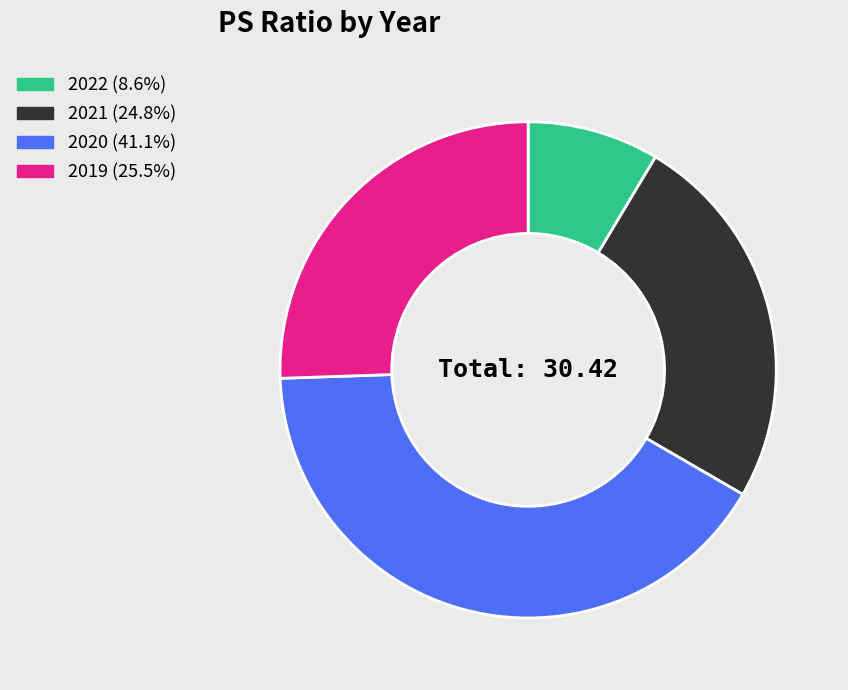

Is there any slice that represents more than half of the pie?

No